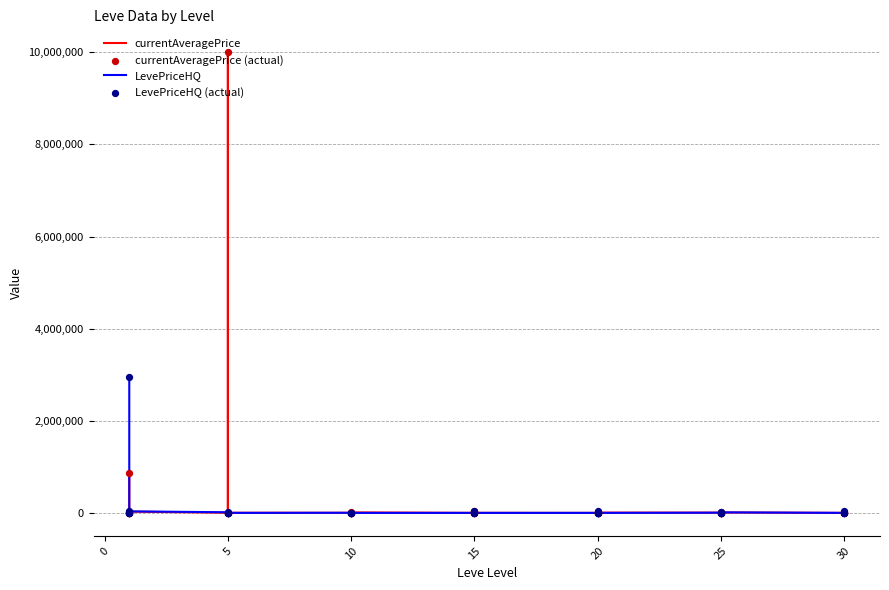

Which series contains the lowest Y value?

currentAveragePrice